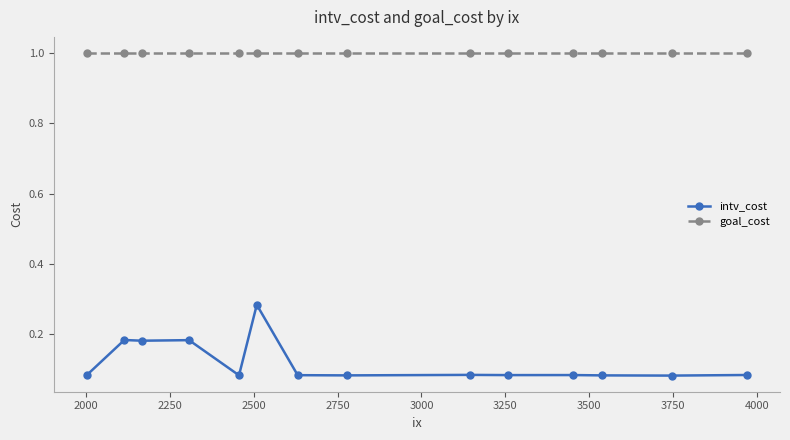

True or false: intv_cost and goal_cost intersect in this chart.

False